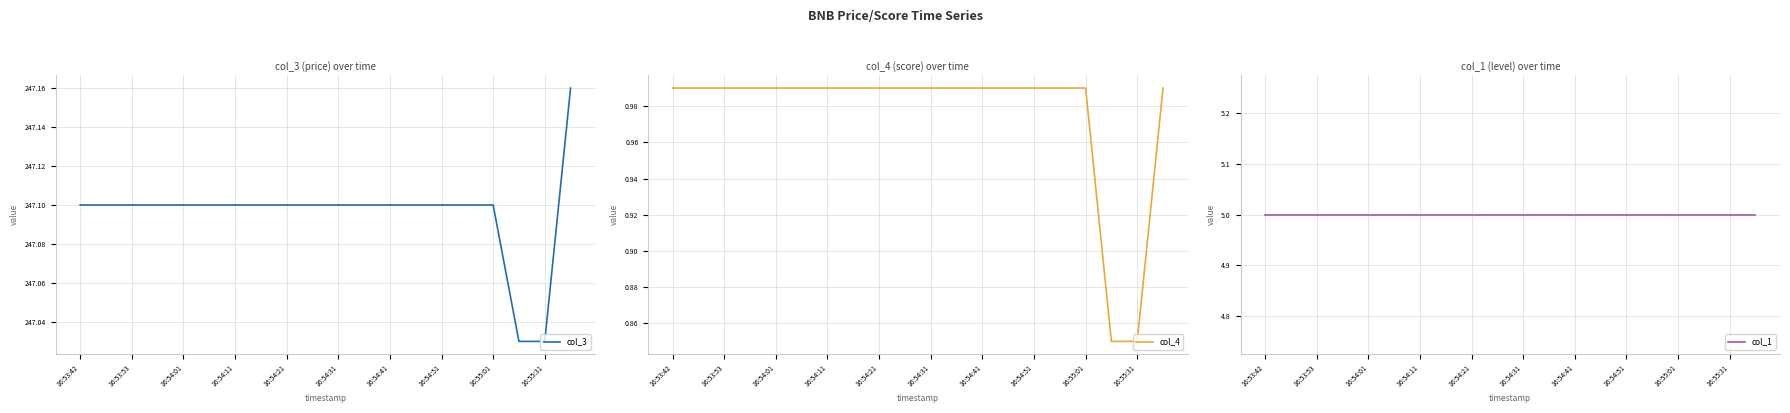

What is the sum of all col_1 values?

100.0